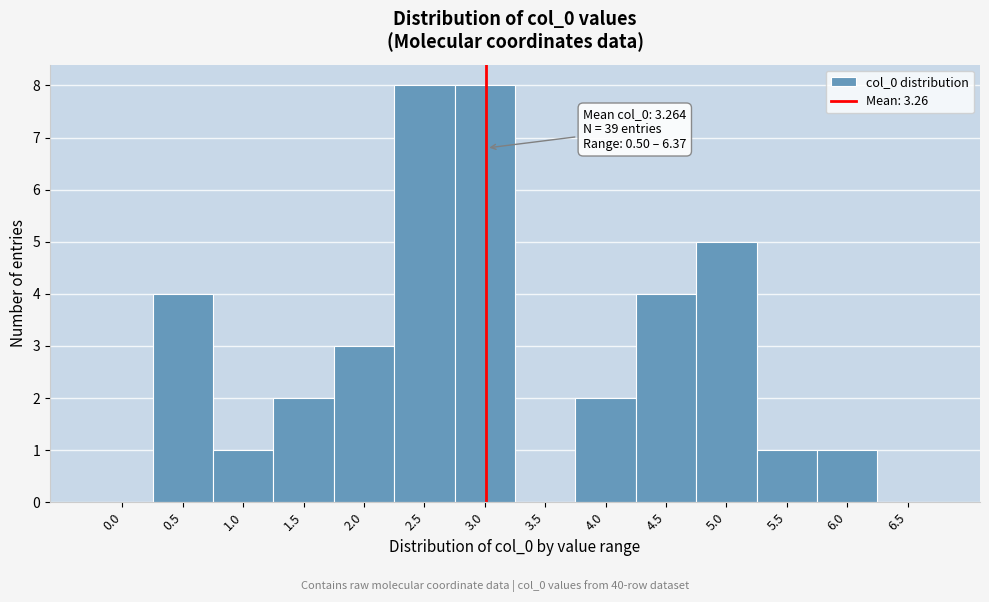

Reading left to right, what are all the values shown in this chart?

0.0=0	0.5=4	1.0=1	1.5=2	2.0=3	2.5=8	3.0=8	3.5=0	4.0=2	4.5=4	5.0=5	5.5=1	6.0=1	6.5=0